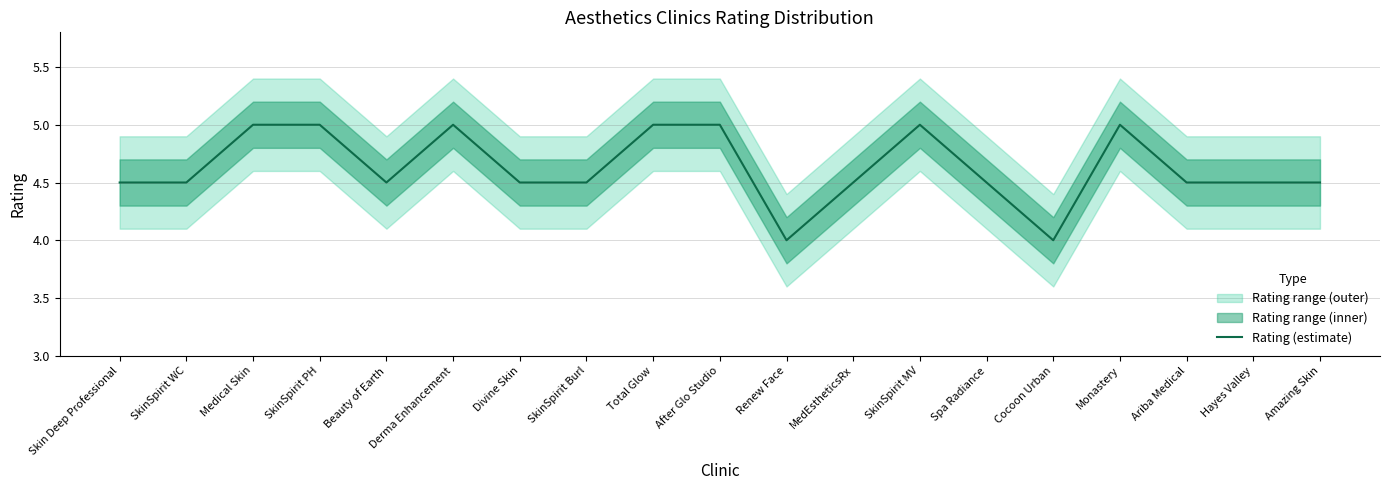

What is the sum of the values at Divine Skin and Skin Deep Professional?

9.0